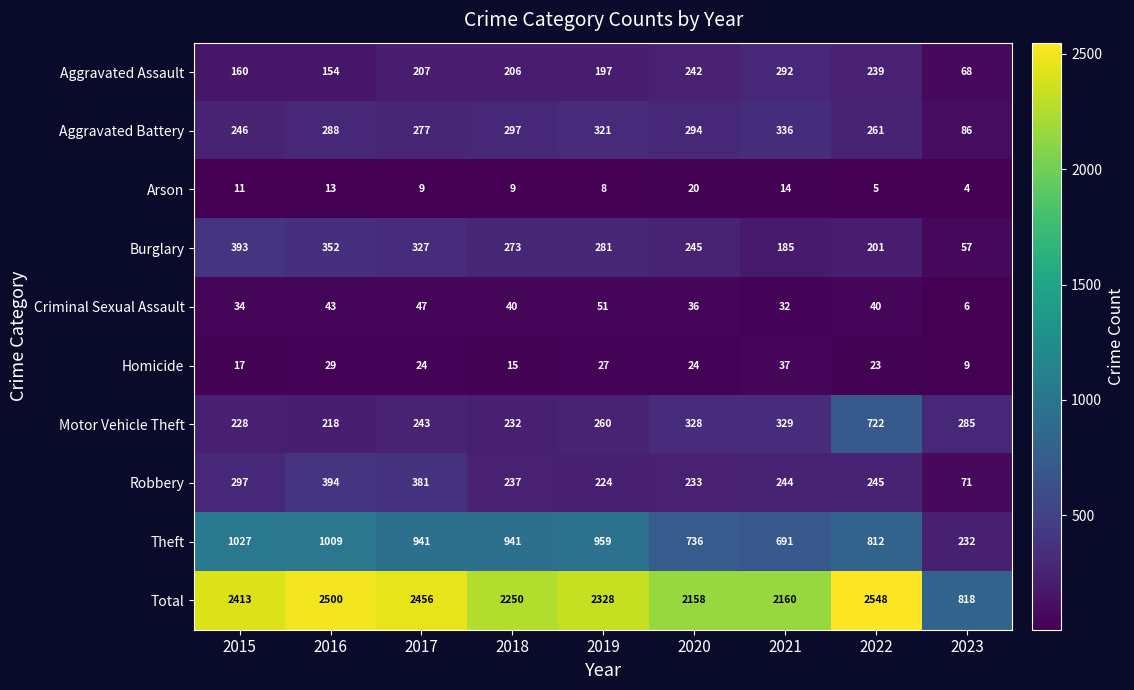

What is the greatest value displayed?

2548